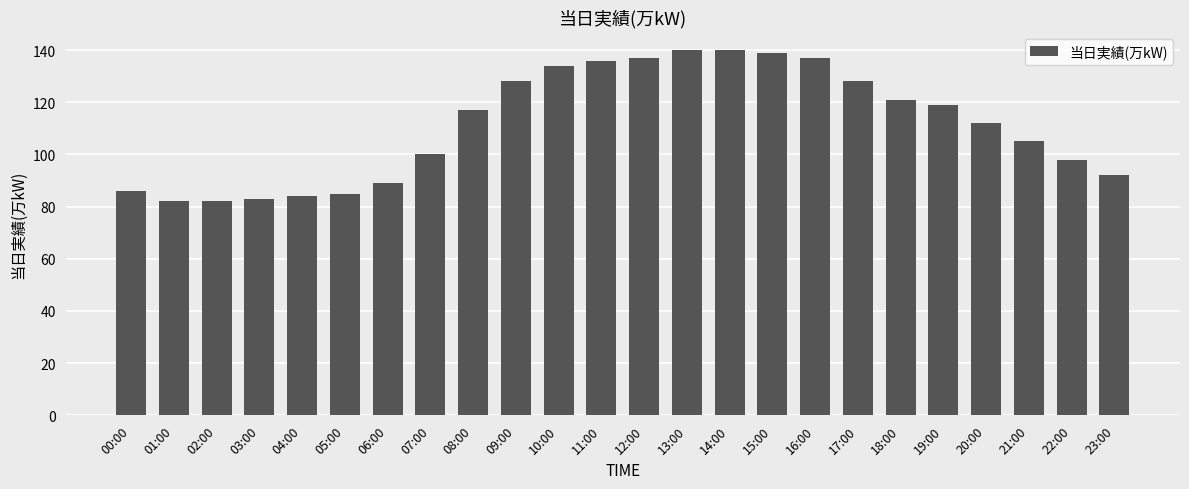

What is the greatest value displayed?

140